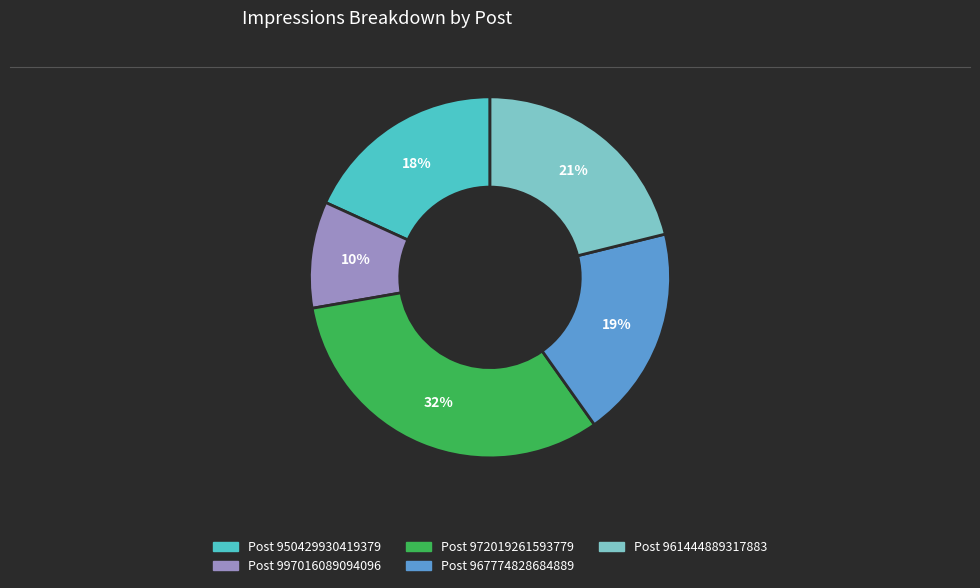

How many segments does this pie chart have?

5